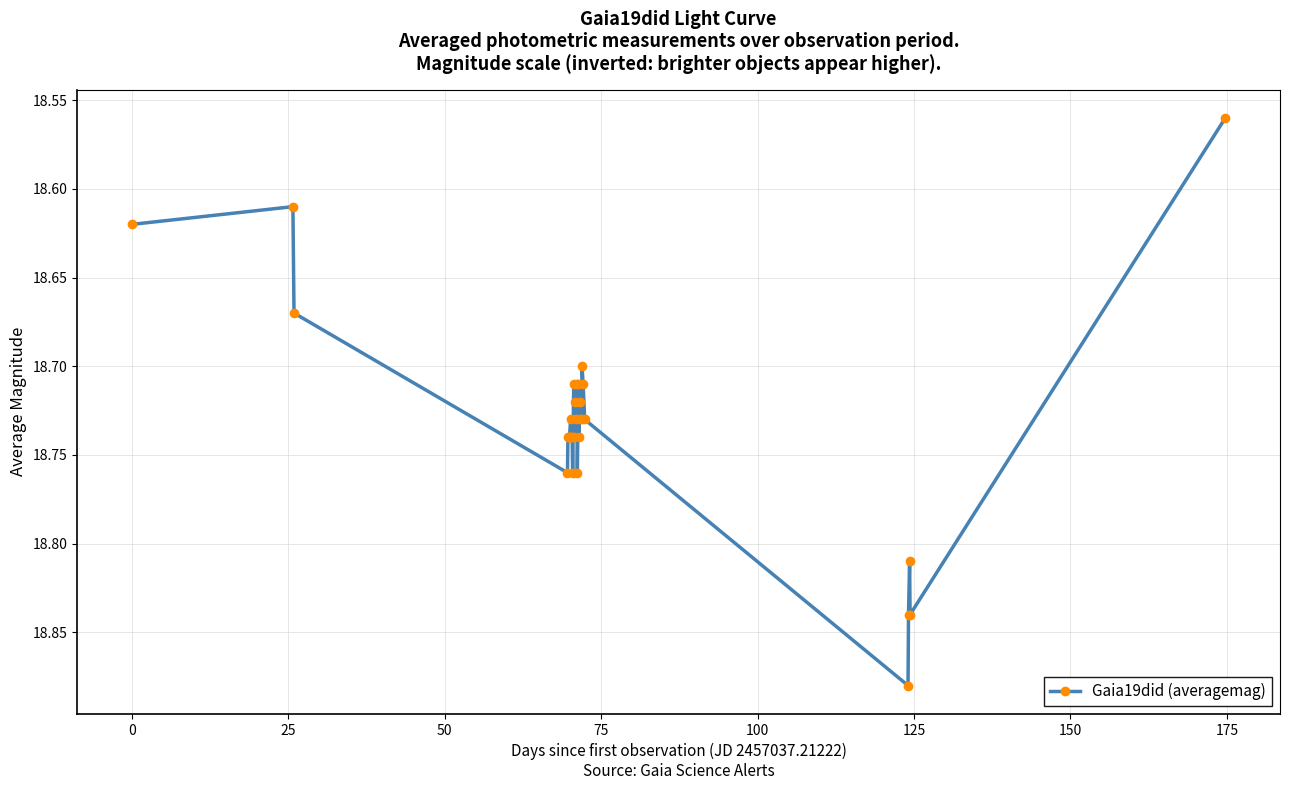

How many values are between 18 and 19?

30